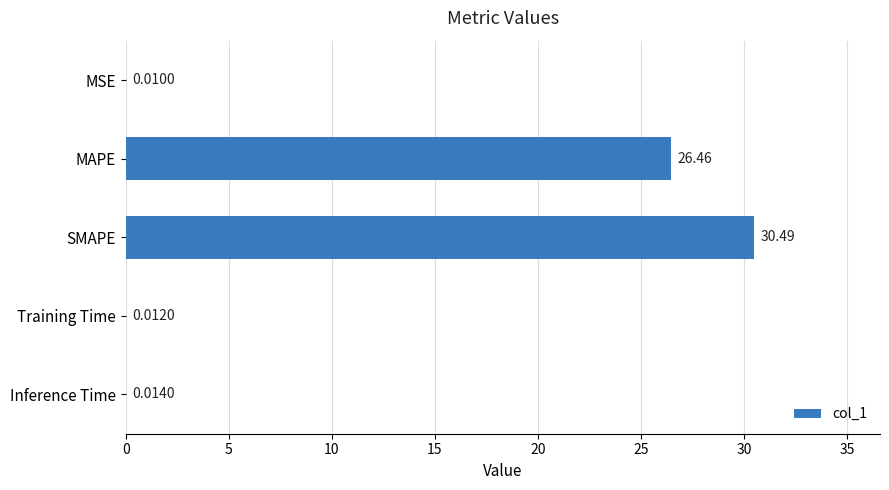

What is the sum of all values?

57.0